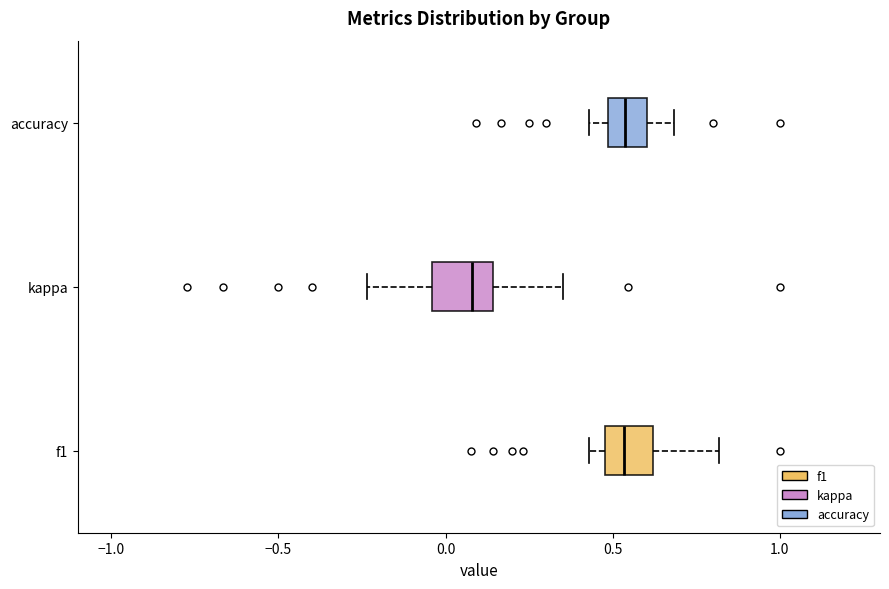

Reading bottom to top, transcribe this box plot: for each box, give where its median line is, the range the box spans, and where its two whiskers end, as read against the x-axis. The values are not printed on the chart, so give them approximately, as read against the axis.

f1: median 0.55, box 0.50 to 0.60, whiskers 0.45 to 0.80
kappa: median 0.10, box -0.05 to 0.15, whiskers -0.25 to 0.35
accuracy: median 0.55, box 0.50 to 0.60, whiskers 0.45 to 0.70